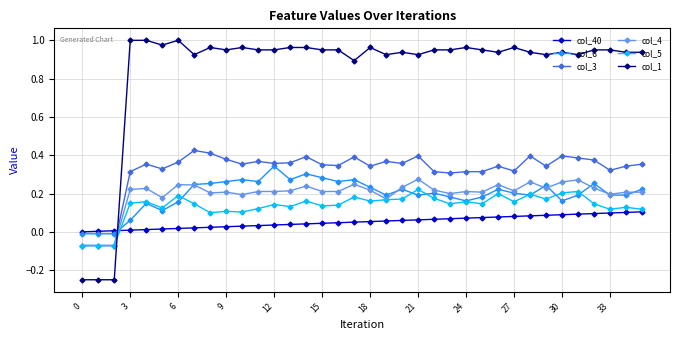

Which series has the largest range (max minus min)?

col_1